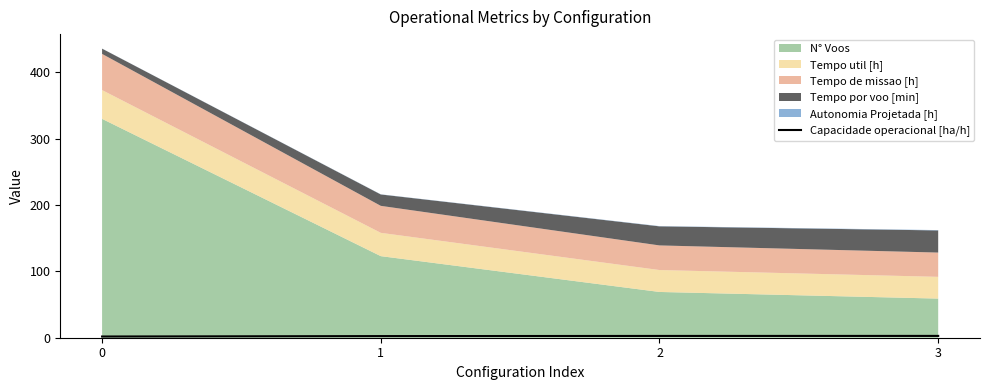

The value at 2 is 4.2. True or false?

False